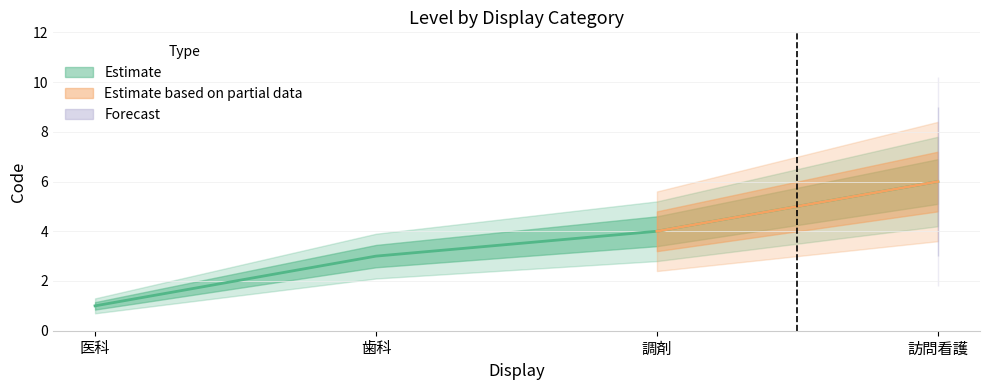

What is the maximum value shown in the chart?

6